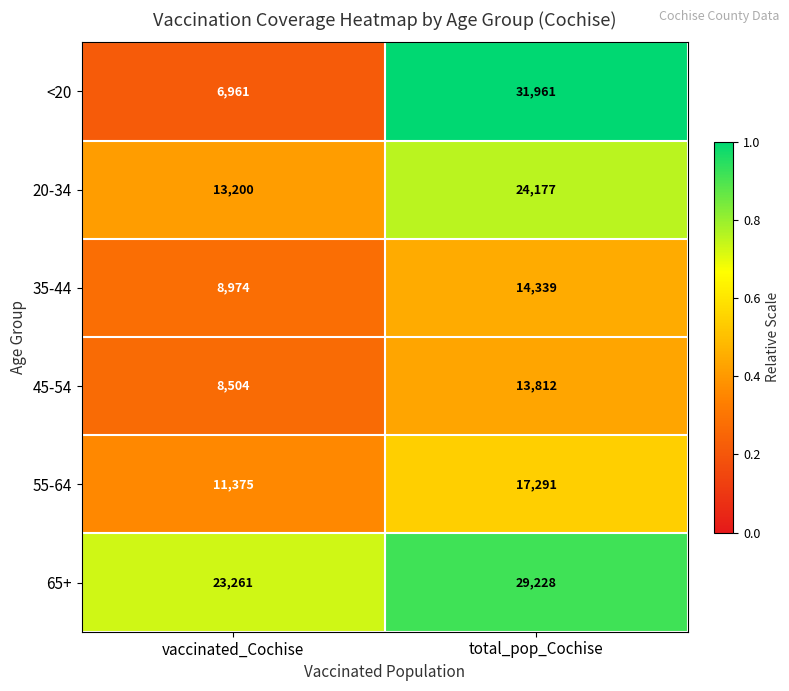

How many distinct data groups are displayed?

6